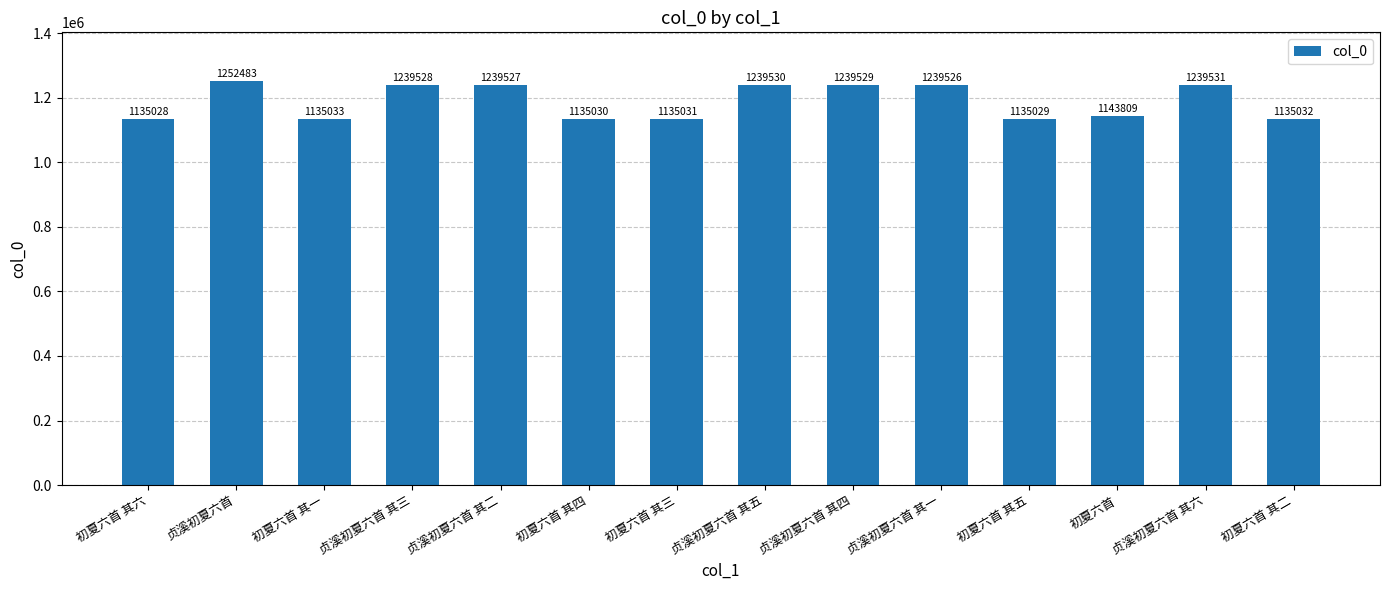

What is the sum of the values at 贞溪初夏六首 其四 and 贞溪初夏六首 其六?

2479060